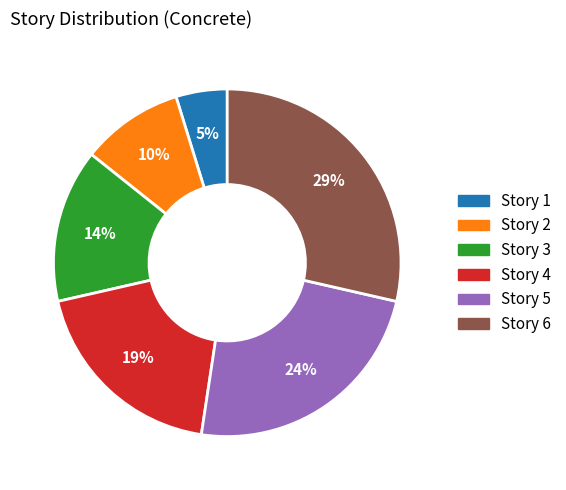

To the nearest percent, what percentage of the pie is Story 1?

5%